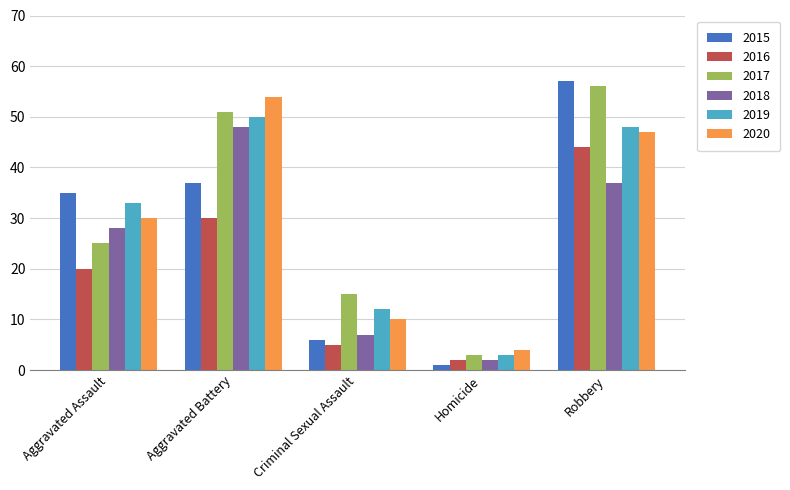

What is the difference between the maximum and minimum values in the 2015 series?

56